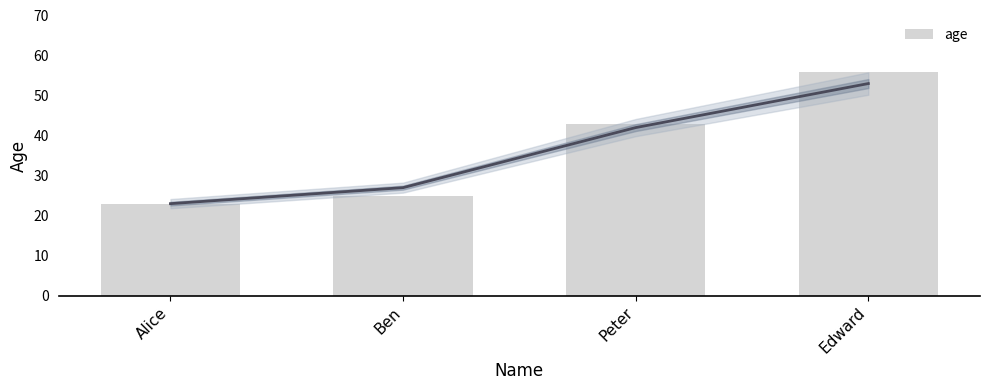

Reading left to right, what are all the values shown in this chart?

Alice=23	Ben=25	Peter=43	Edward=56